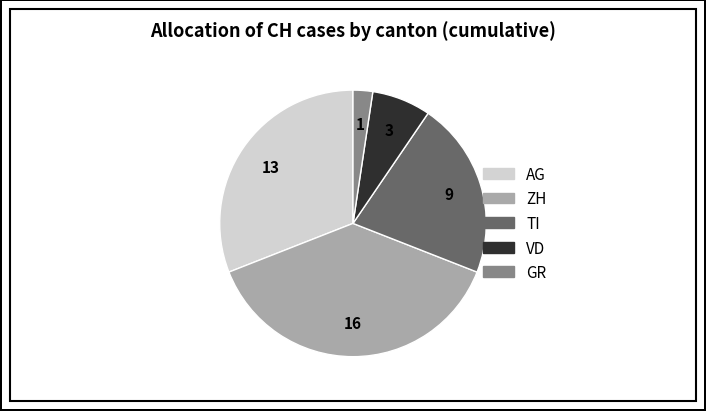

What is the ratio of the value at VD to the value at GR?

3.0